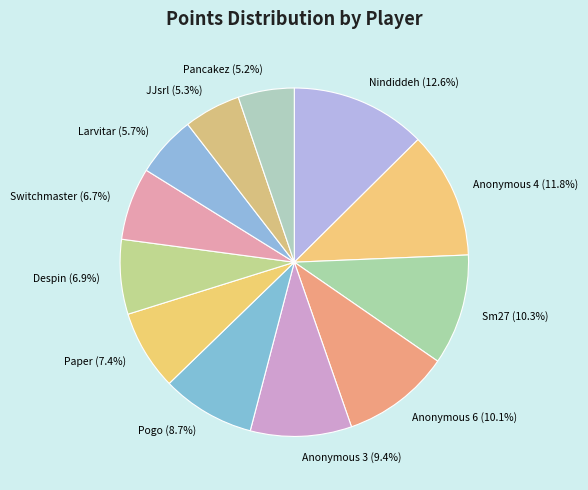

What percentage is the Anonymous 3 slice, to the nearest percent?

9%